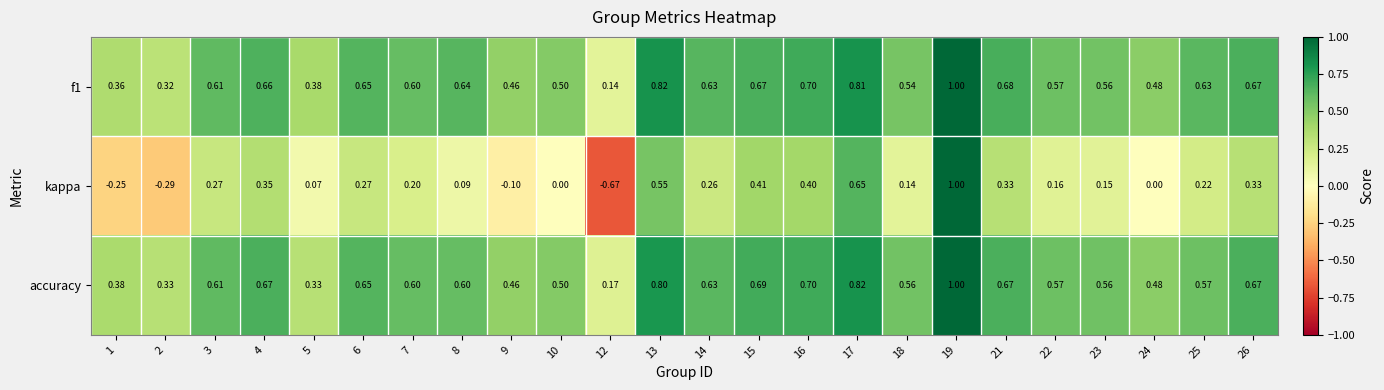

Between 2 and 24, which series saw the biggest shift?

kappa